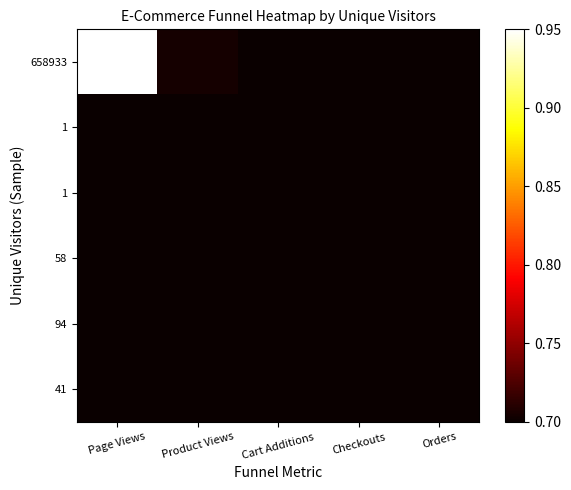

What is the minimum value shown in the chart?

0.7